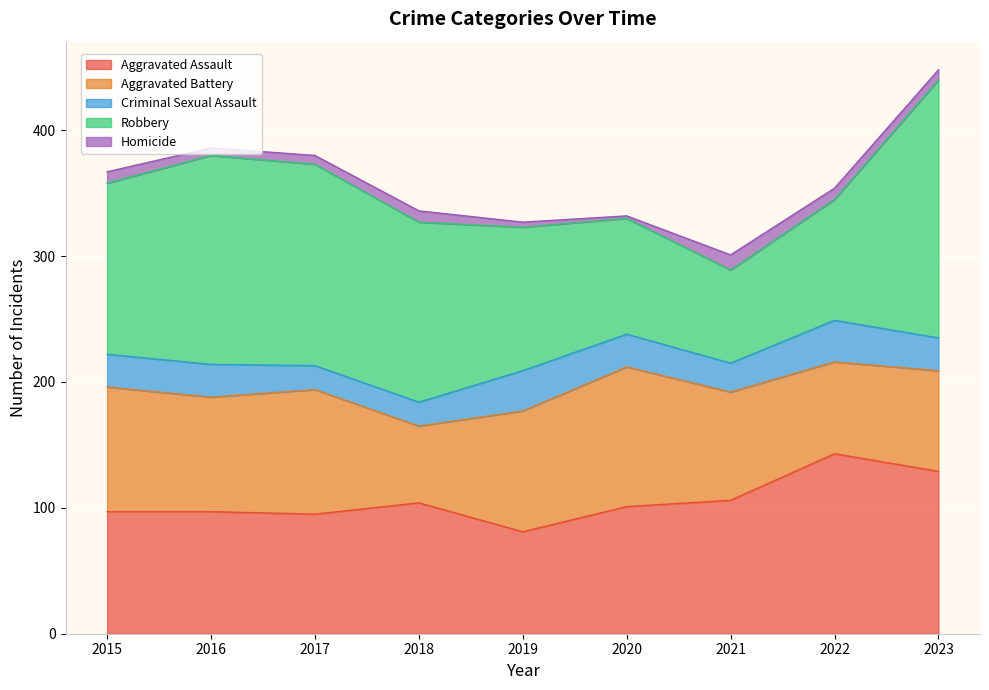

What are all the series names shown in the legend?

Aggravated Assault, Aggravated Battery, Criminal Sexual Assault, Robbery, Homicide